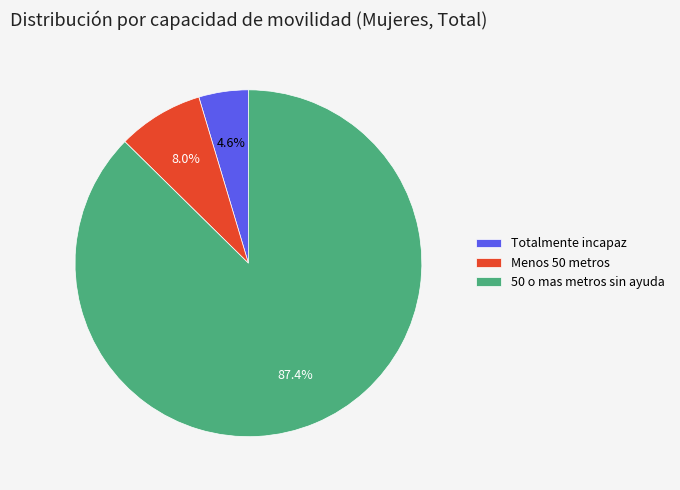

Which slice is the largest?

50 o mas metros sin ayuda